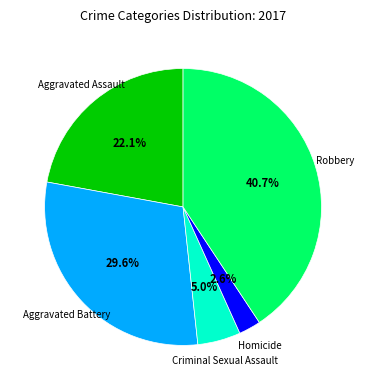

Do Aggravated Assault and Robbery together represent more than half of the pie?

Yes